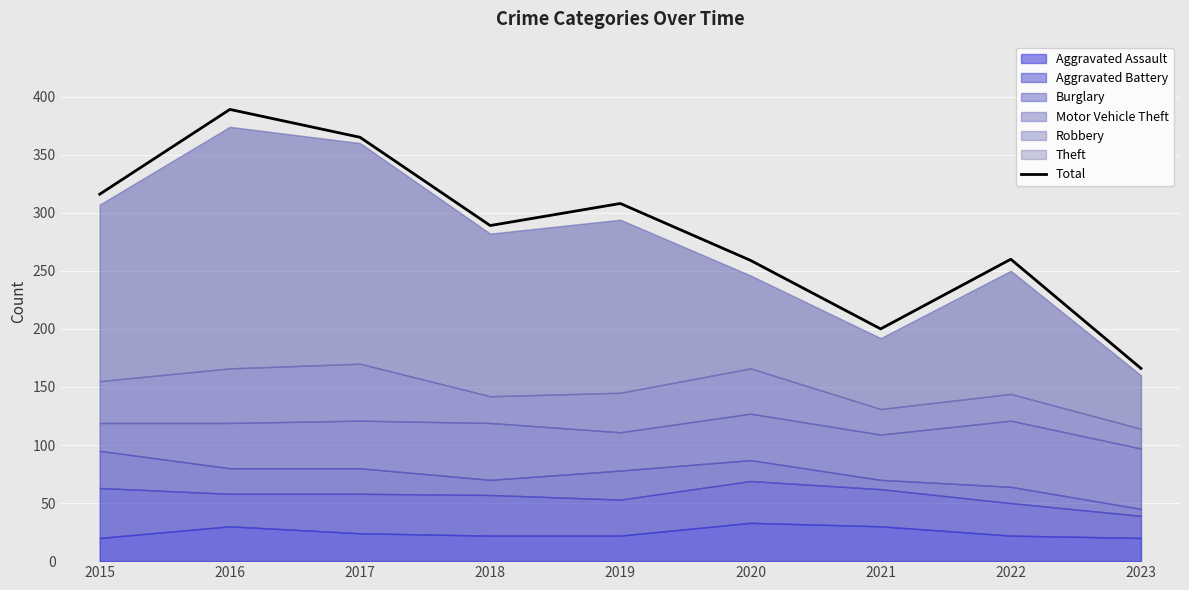

How many lines are shown in the chart?

1